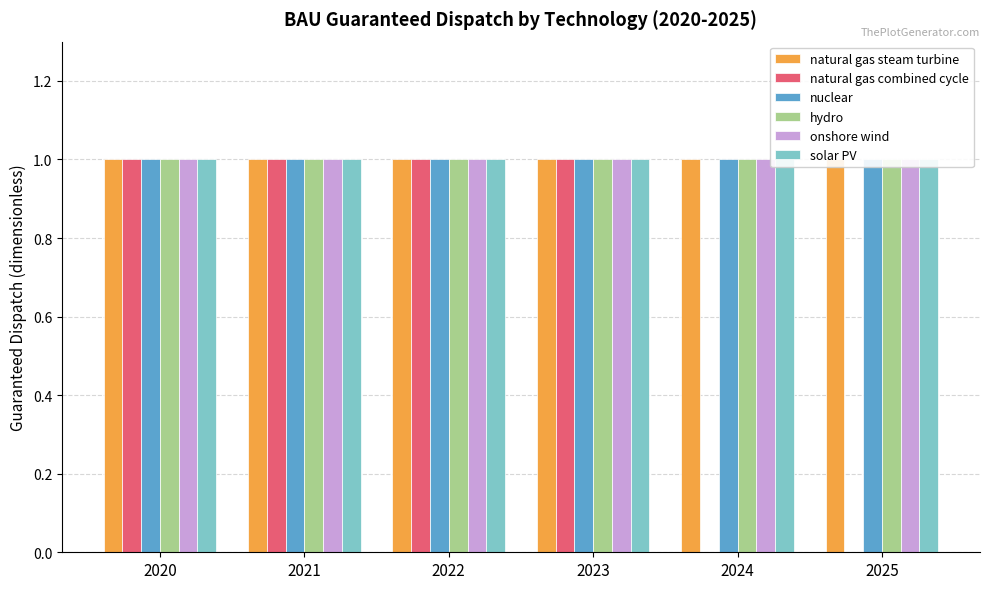

What is the total value across all series at 2020?

6